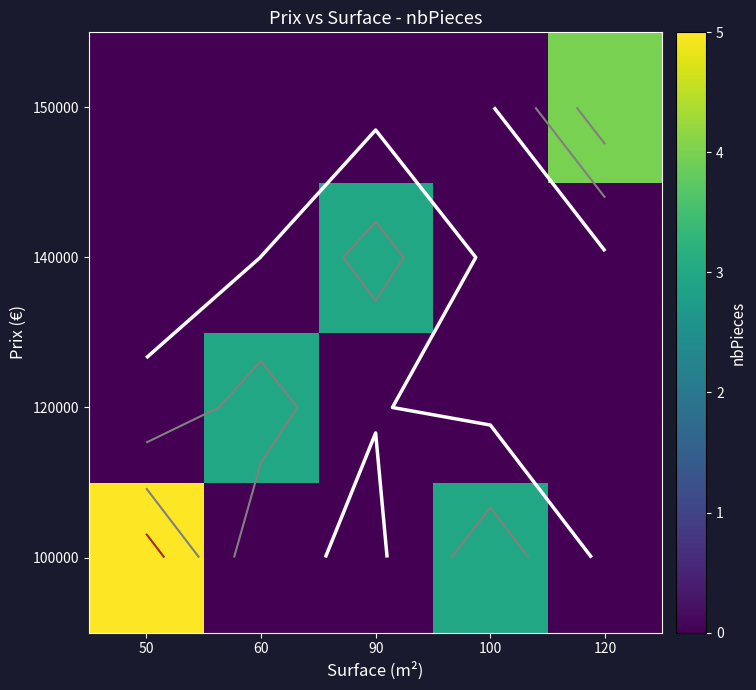

True or false: 140000 has a value of 0 at 50.

True